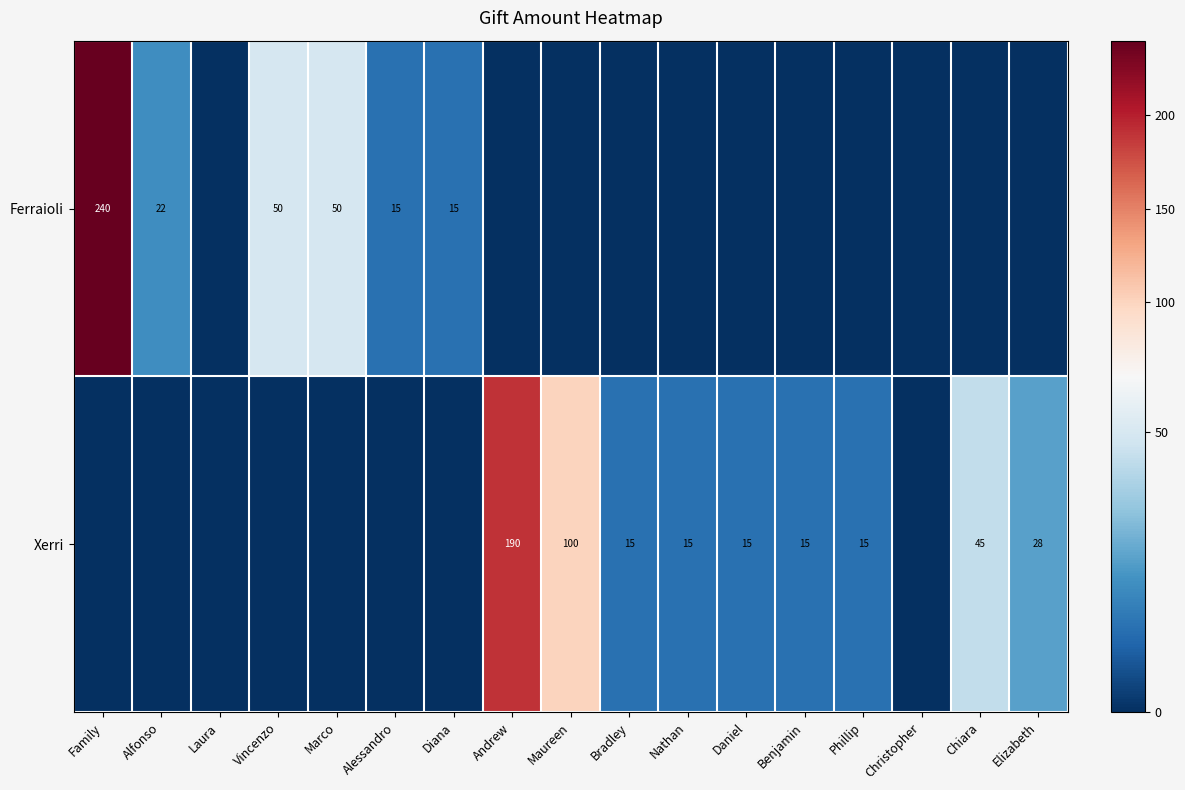

What is the spread (max minus min) of values at Andrew?

190.0